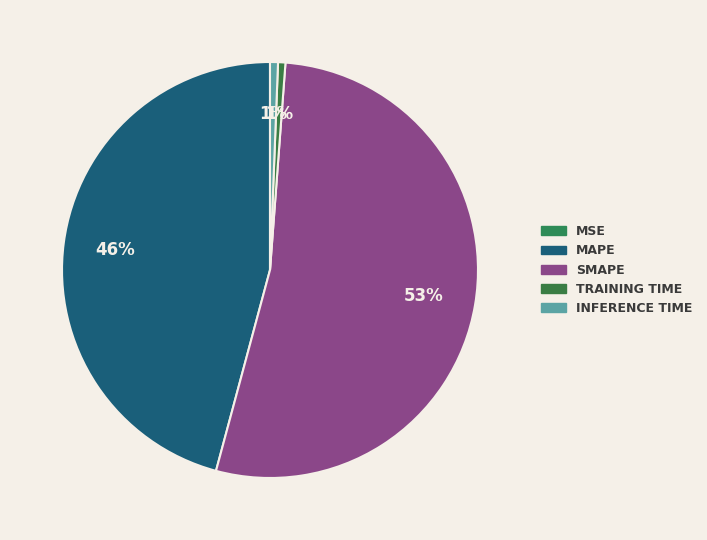

How many slices are in this pie chart?

5